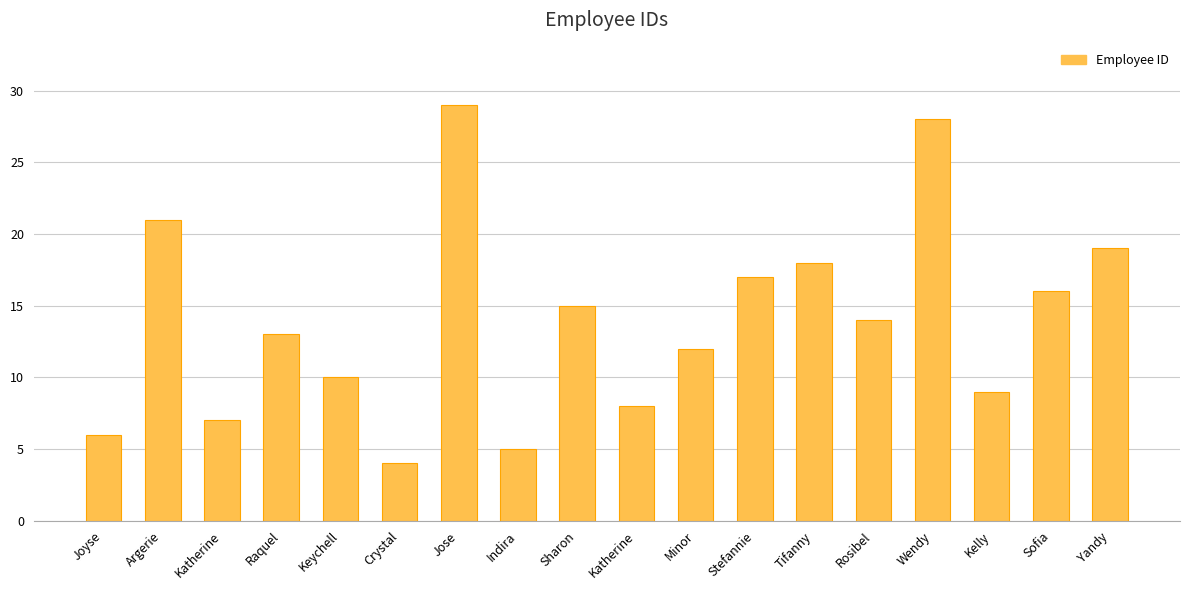

Reading left to right, list all the values displayed in this chart.

6	21	7	13	10	4	29	5	15	8	12	17	18	14	28	9	16	19